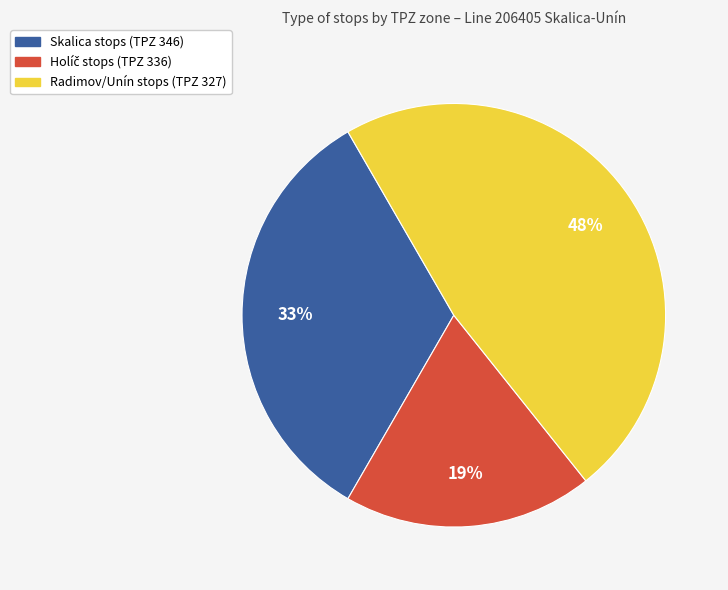

To the nearest percent, what is the difference between the largest and smallest slice percentages?

29%